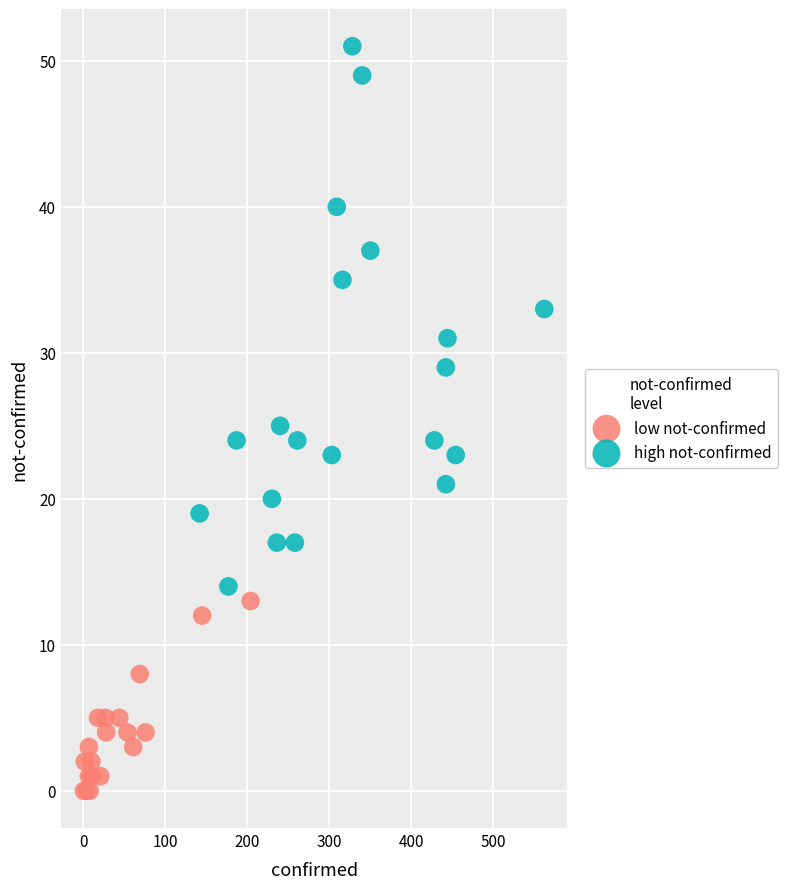

Which series contains the lowest Y value?

low not-confirmed